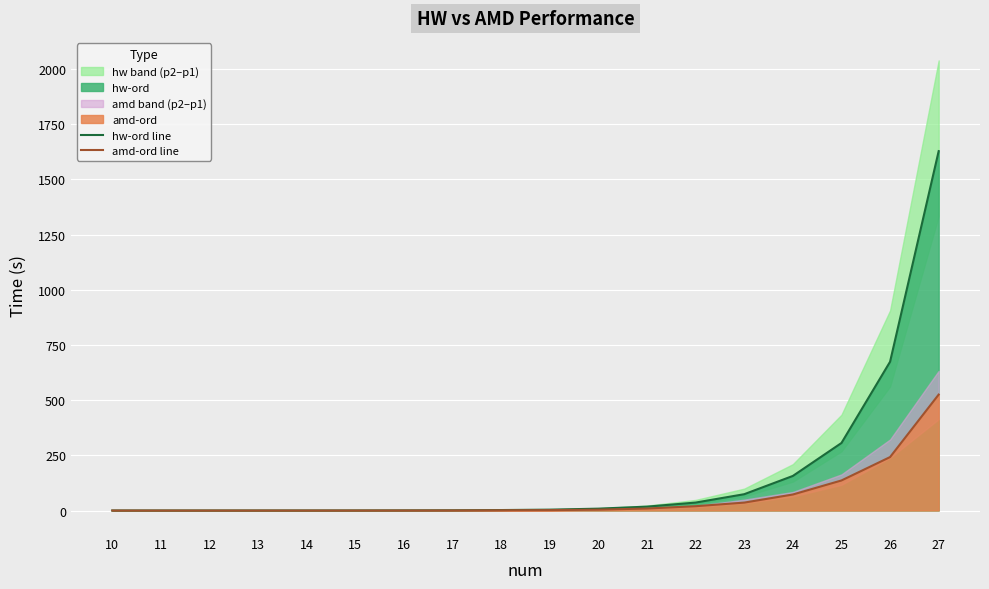

At which label does amd-ord line first exceed 1?

18